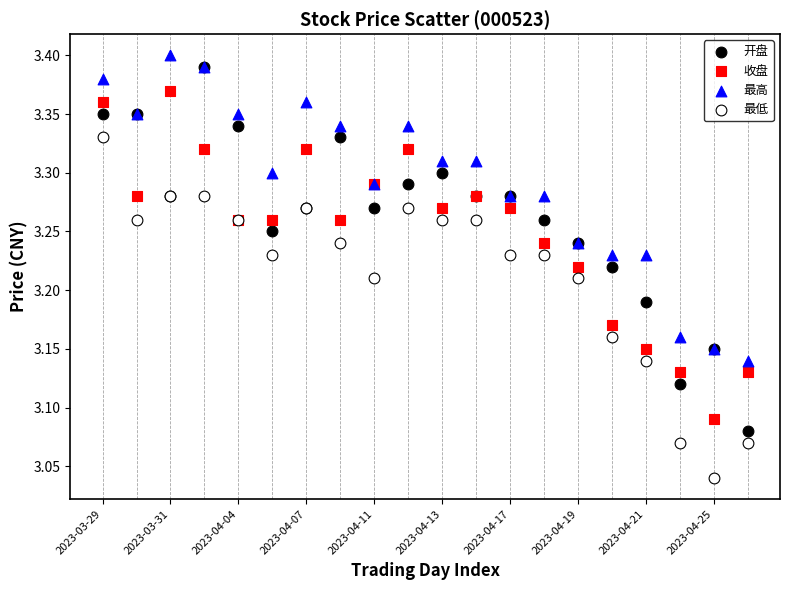

Which series has the widest spread of Y values?

开盘